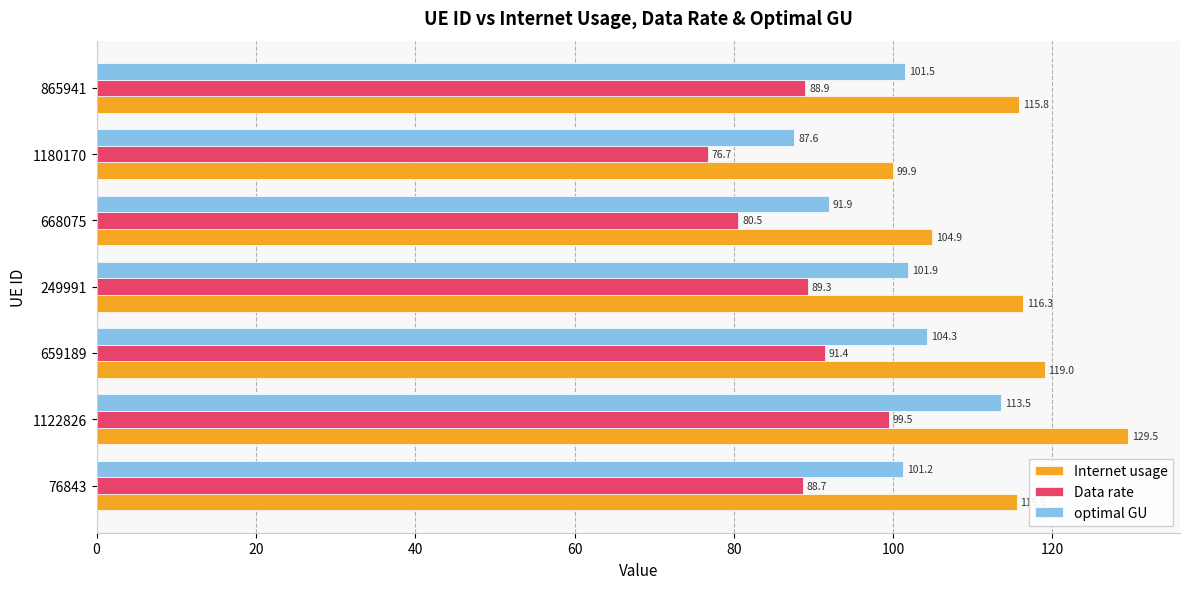

Rank the series by their maximum value, from highest to lowest.

Internet usage, optimal GU, Data rate